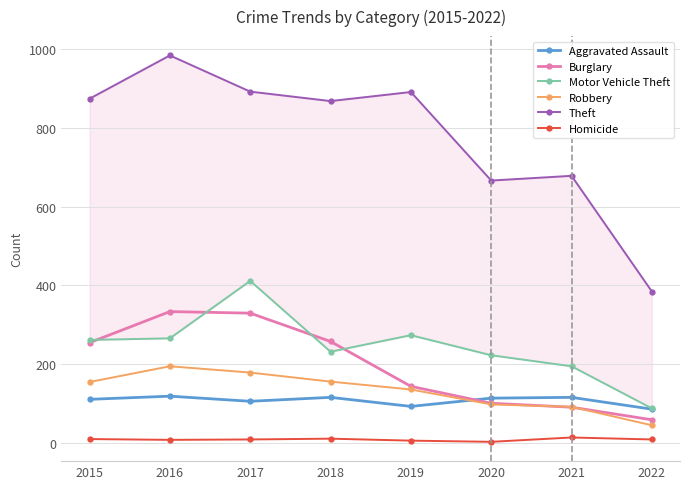

What is the value of the Homicide point at the 8th from the left?

8